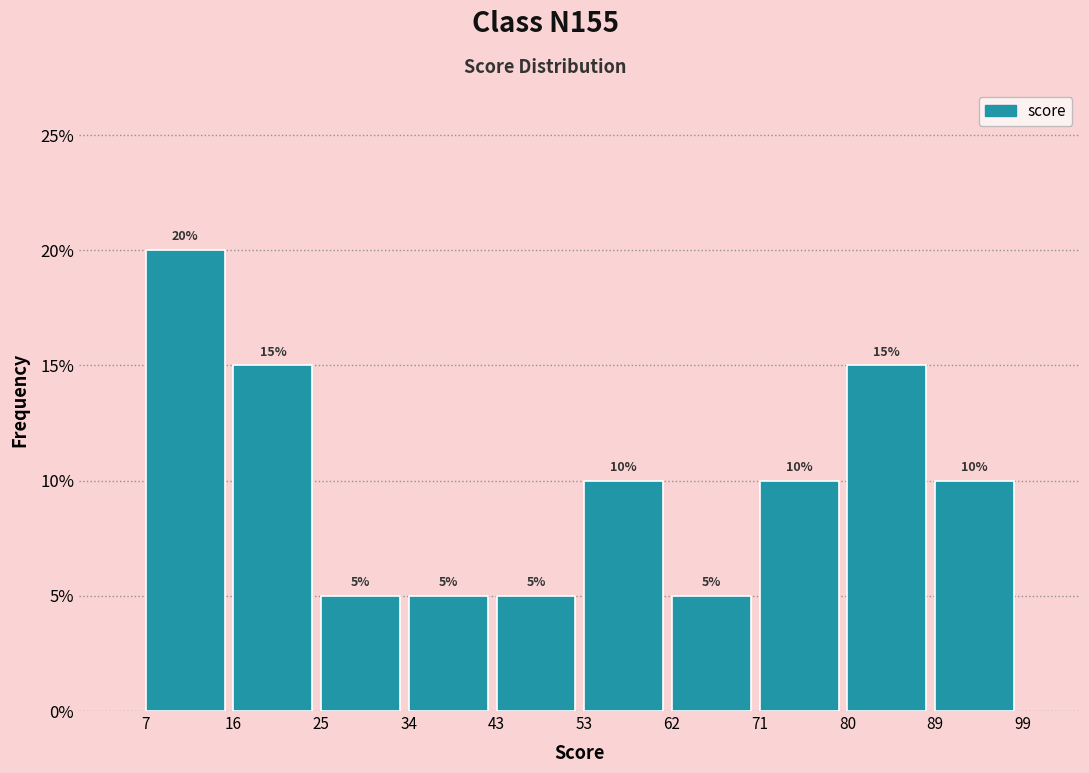

Reading left to right, list every bar in this chart as the range it spans on the x-axis followed by its height.

7 to 16: 20
16 to 25: 15
25 to 34: 5
34 to 43: 5
43 to 53: 5
53 to 62: 10
62 to 71: 5
71 to 80: 10
80 to 89: 15
89 to 99: 10